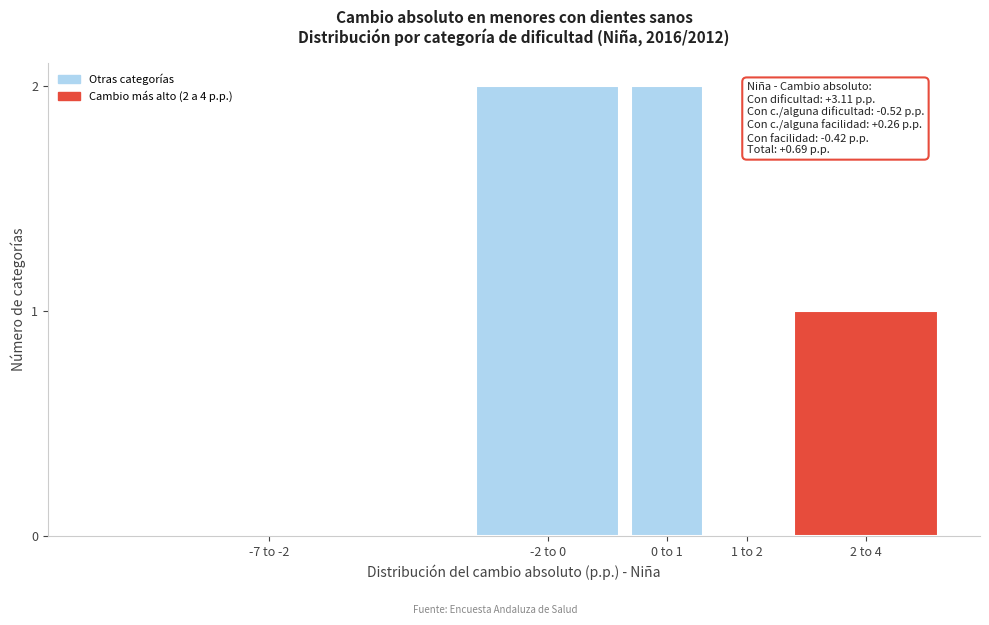

Reading right to left, extract all data points from this chart.

2 to 4=1	1 to 2=0	0 to 1=2	-2 to 0=2	-7 to -2=0